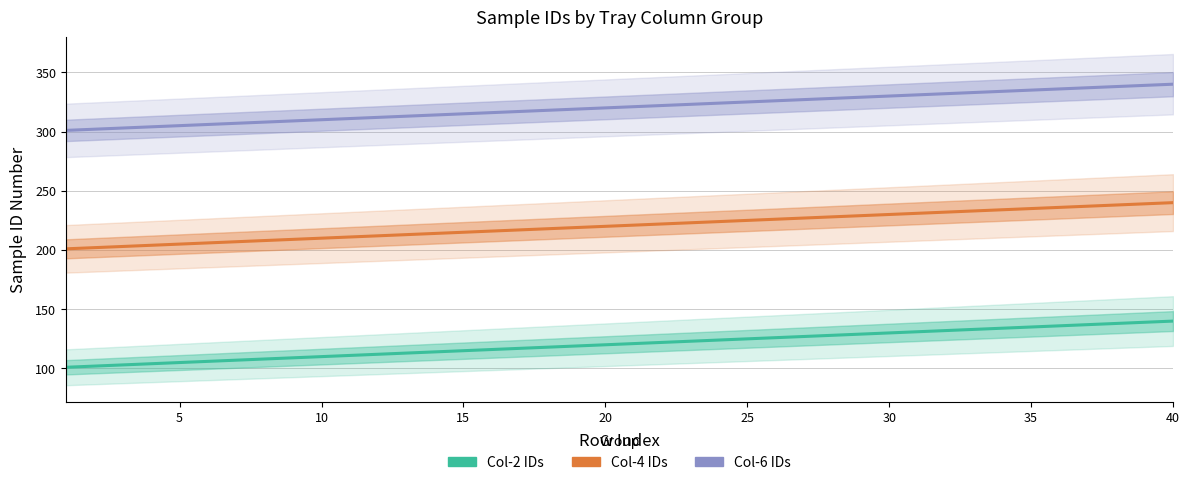

What is the maximum value for Col-2 IDs?

140